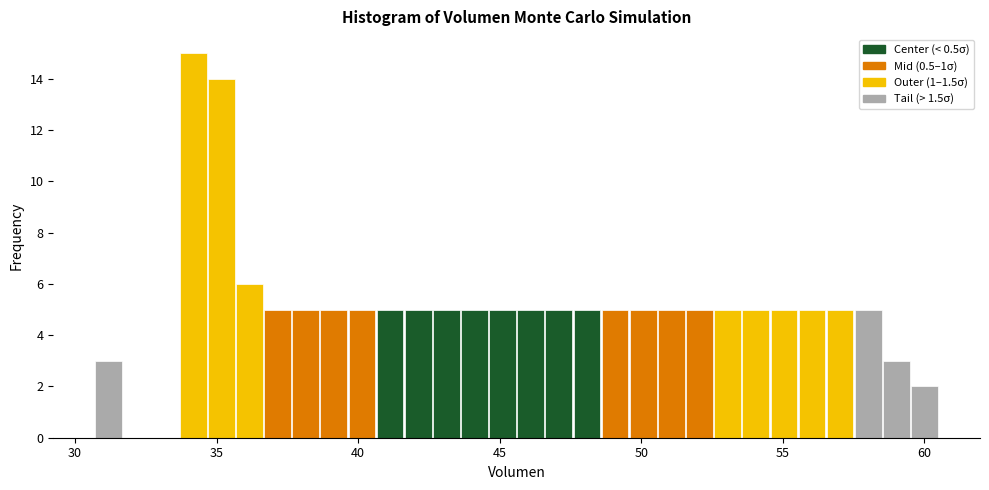

Around what value on the x-axis is the tallest bar? Give the approximate position of its centre, as read against the axis.

34.0